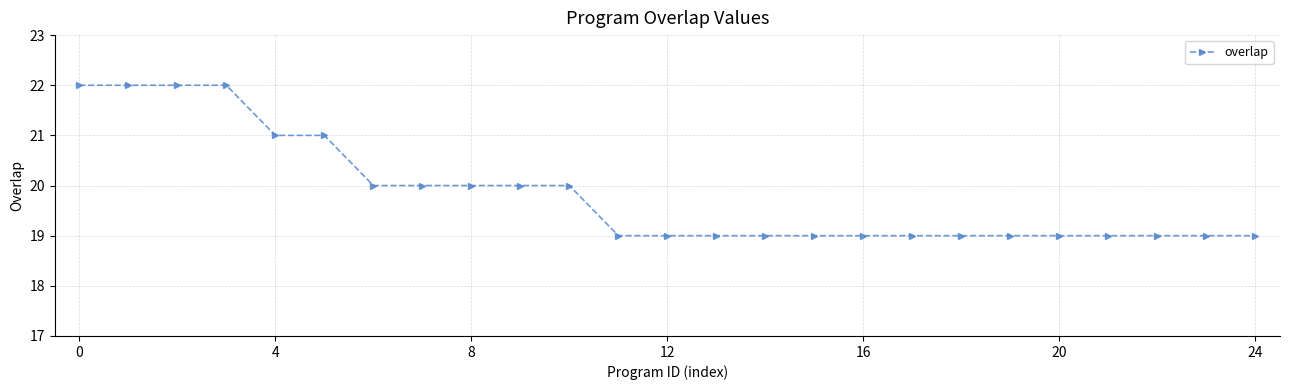

Reading left to right, extract all data points from this chart.

22	22	22	22	21	21	20	20	20	20	20	19	19	19	19	19	19	19	19	19	19	19	19	19	19